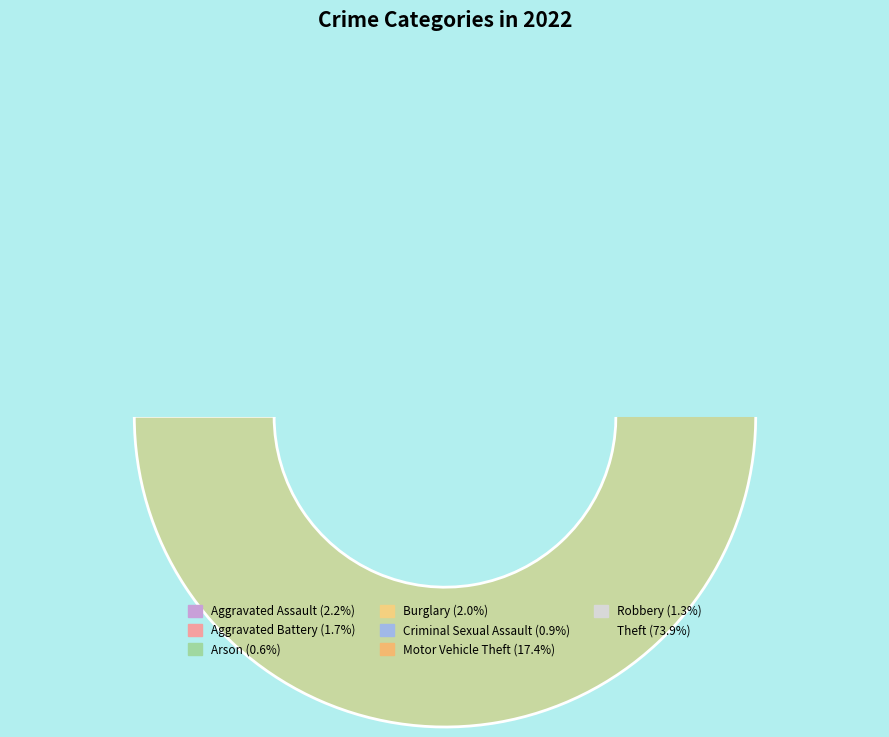

Rank the categories by value from highest to lowest.

Theft, Motor Vehicle Theft, Aggravated Assault, Burglary, Aggravated Battery, Robbery, Criminal Sexual Assault, Arson